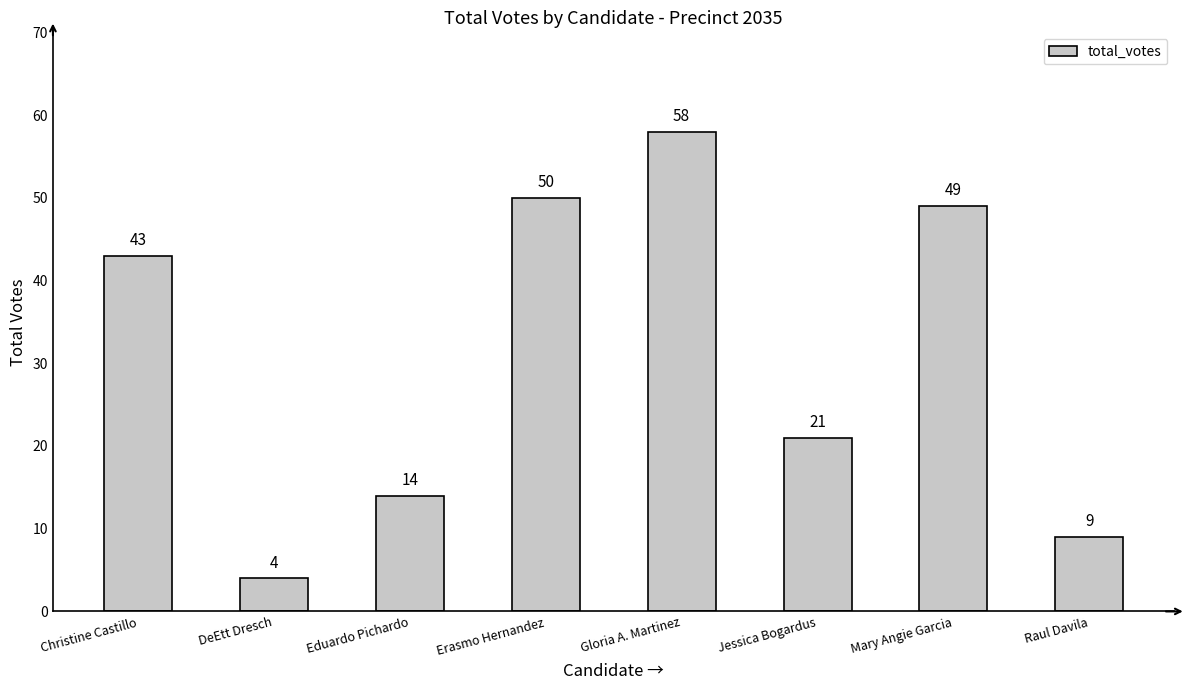

What is the difference between the maximum and minimum values?

54